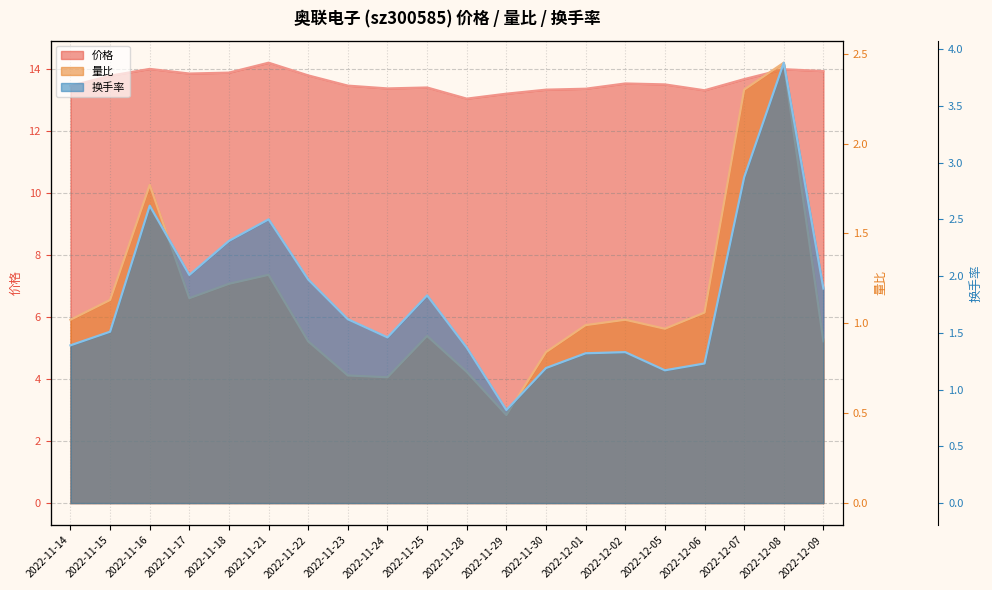

True or false: 换手率 line has a value of 2.3 at 2022-11-18.

True